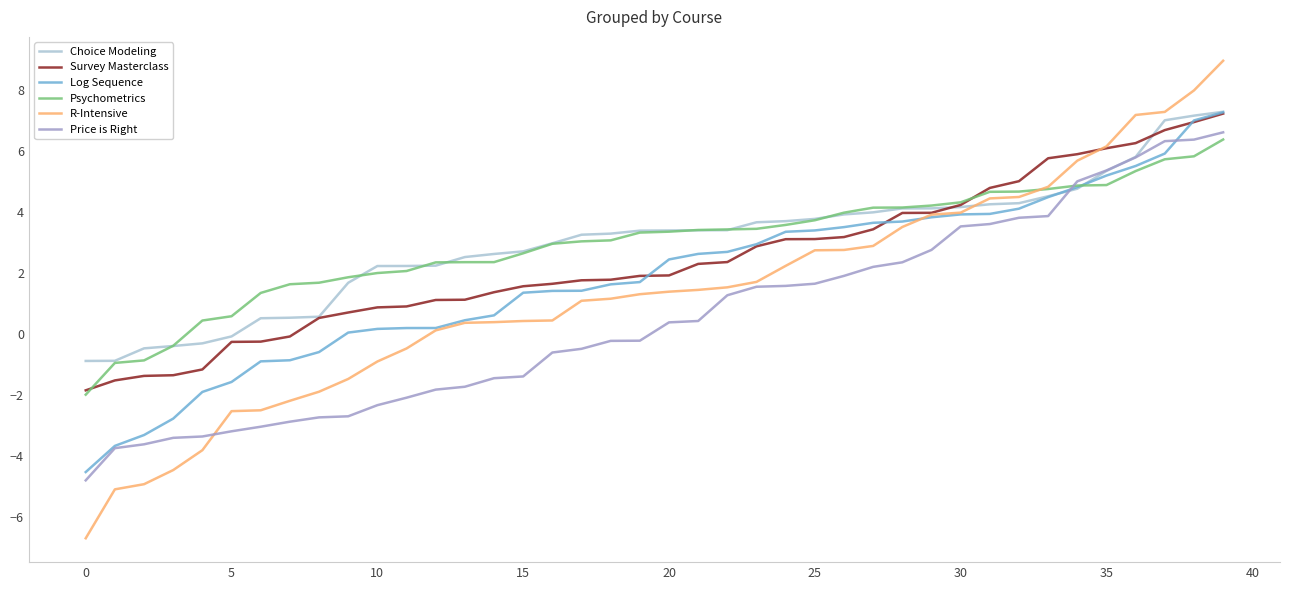

Which series has the largest range (max minus min)?

R-Intensive